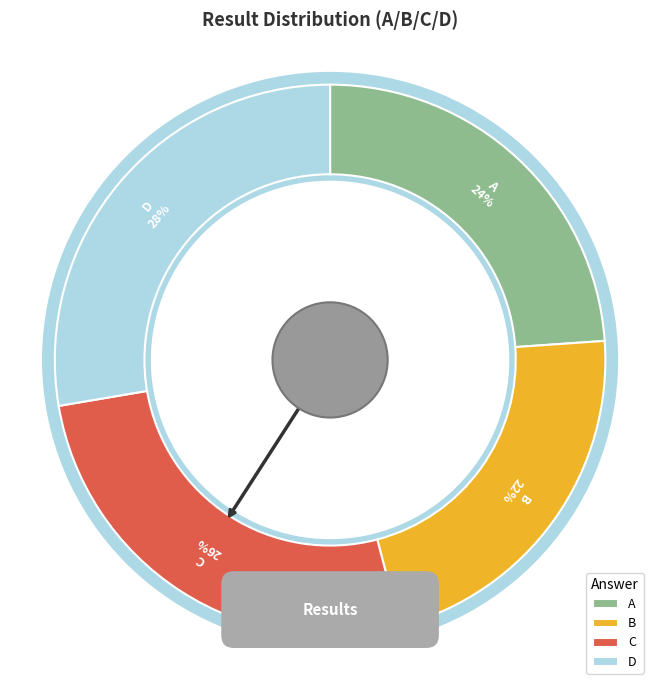

What is the smallest slice in the pie chart?

B